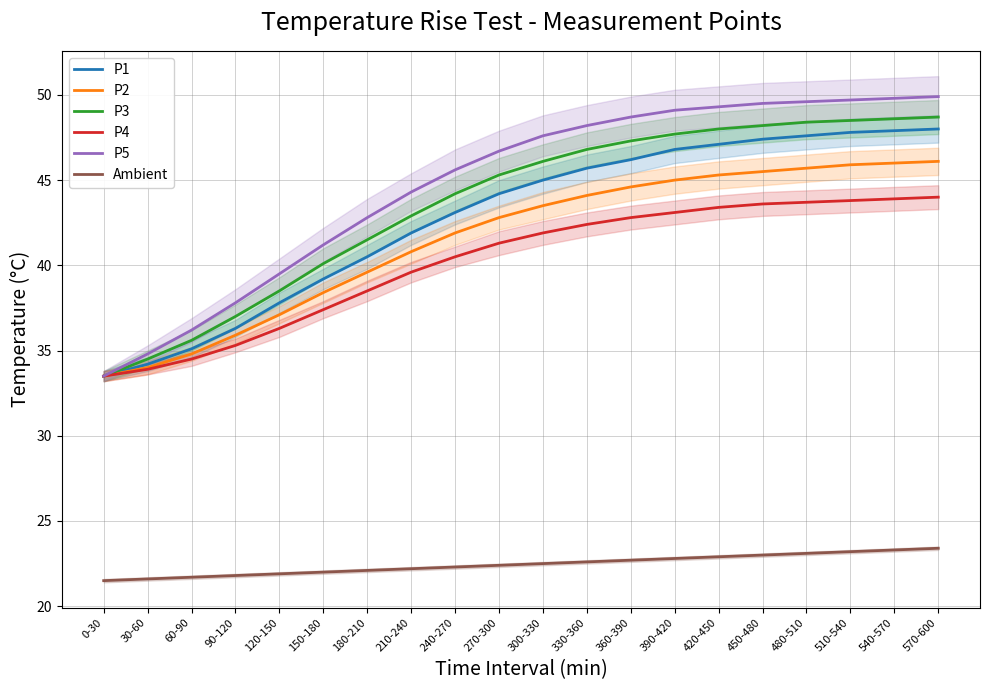

True or false: P2 and P4 cross at least once.

False